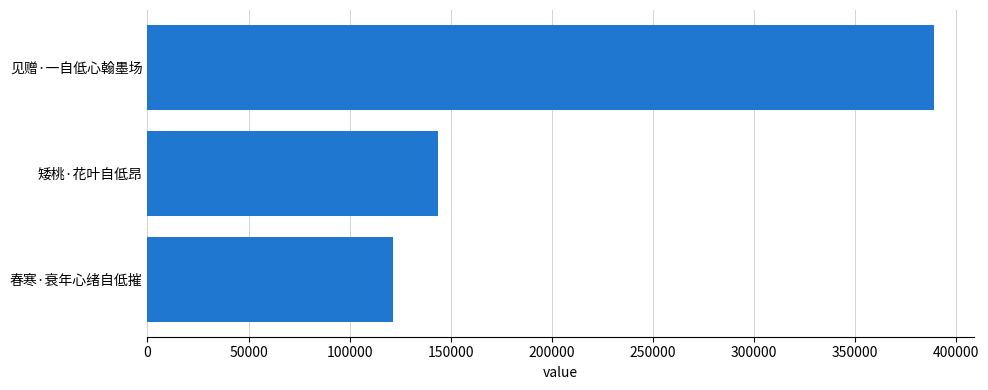

How many data points does each series have?

3